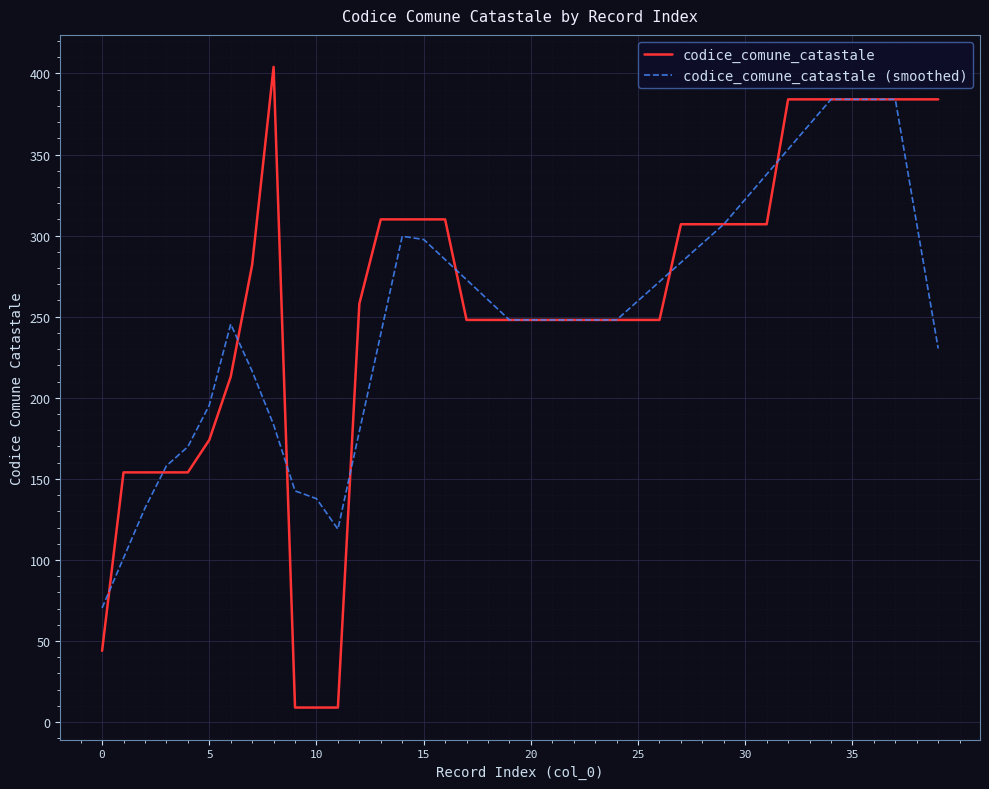

What is the sum of all codice_comune_catastale values?

10345.0